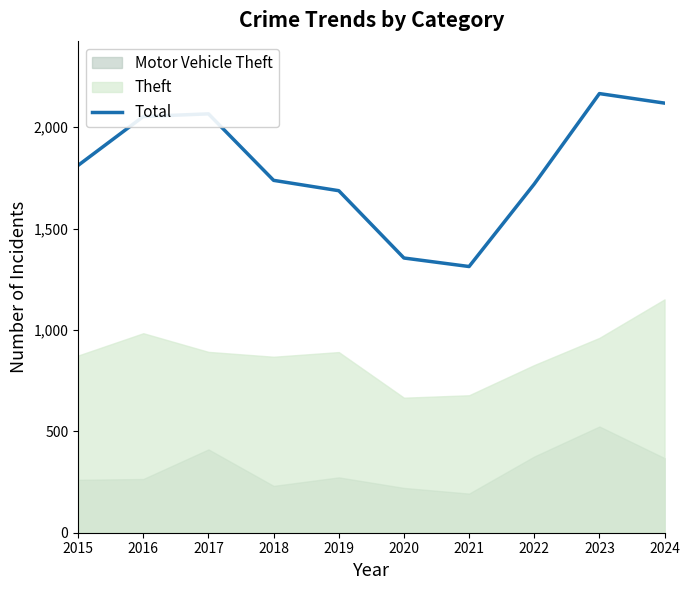

How many points are higher than both their immediate neighbors (excluding endpoints)?

2